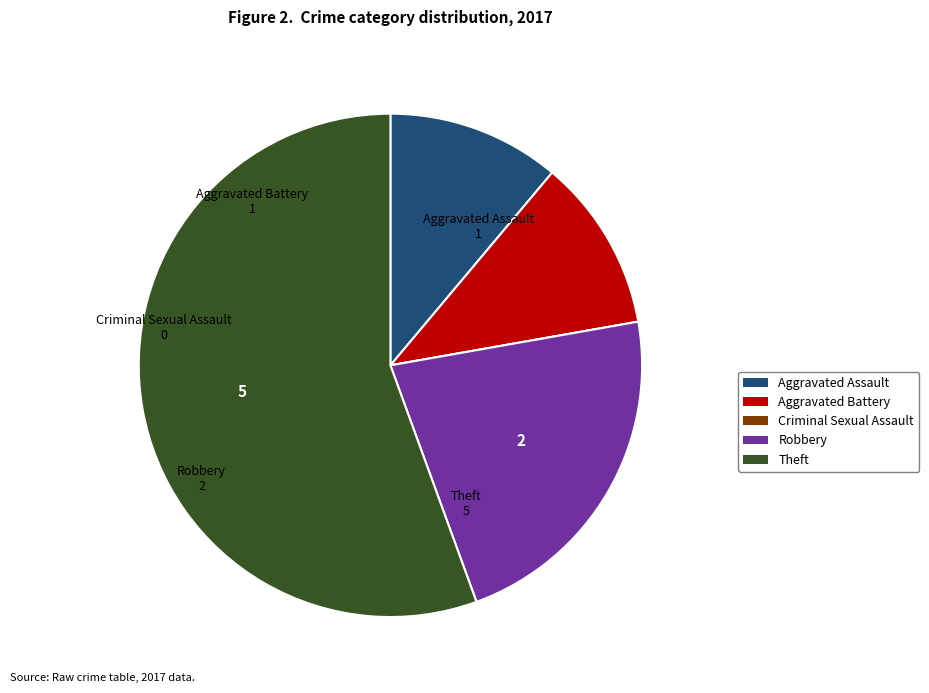

What is the majority slice?

Theft